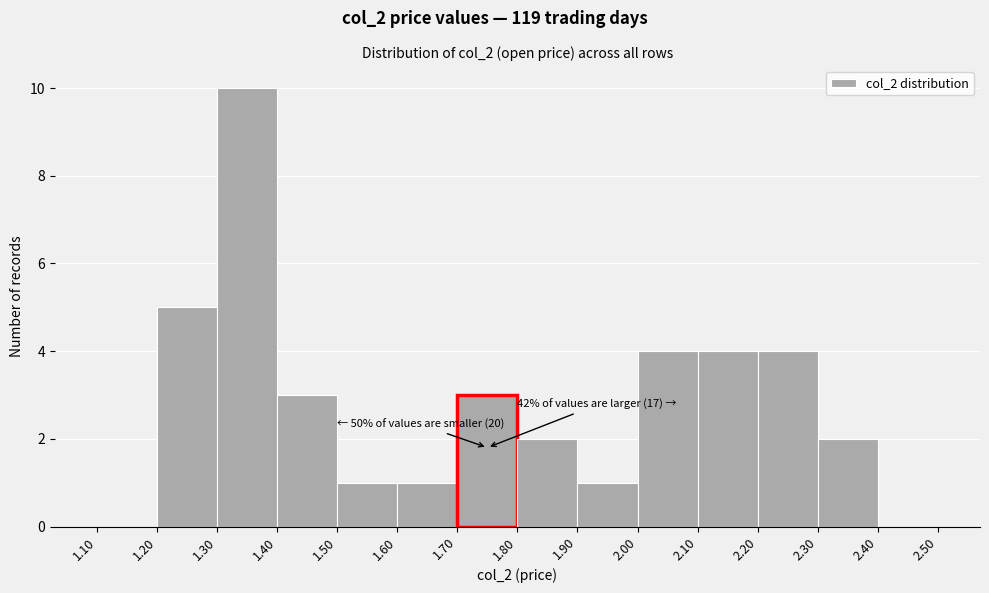

Over which range of the x-axis is the bar tallest?

1.30 to 1.40